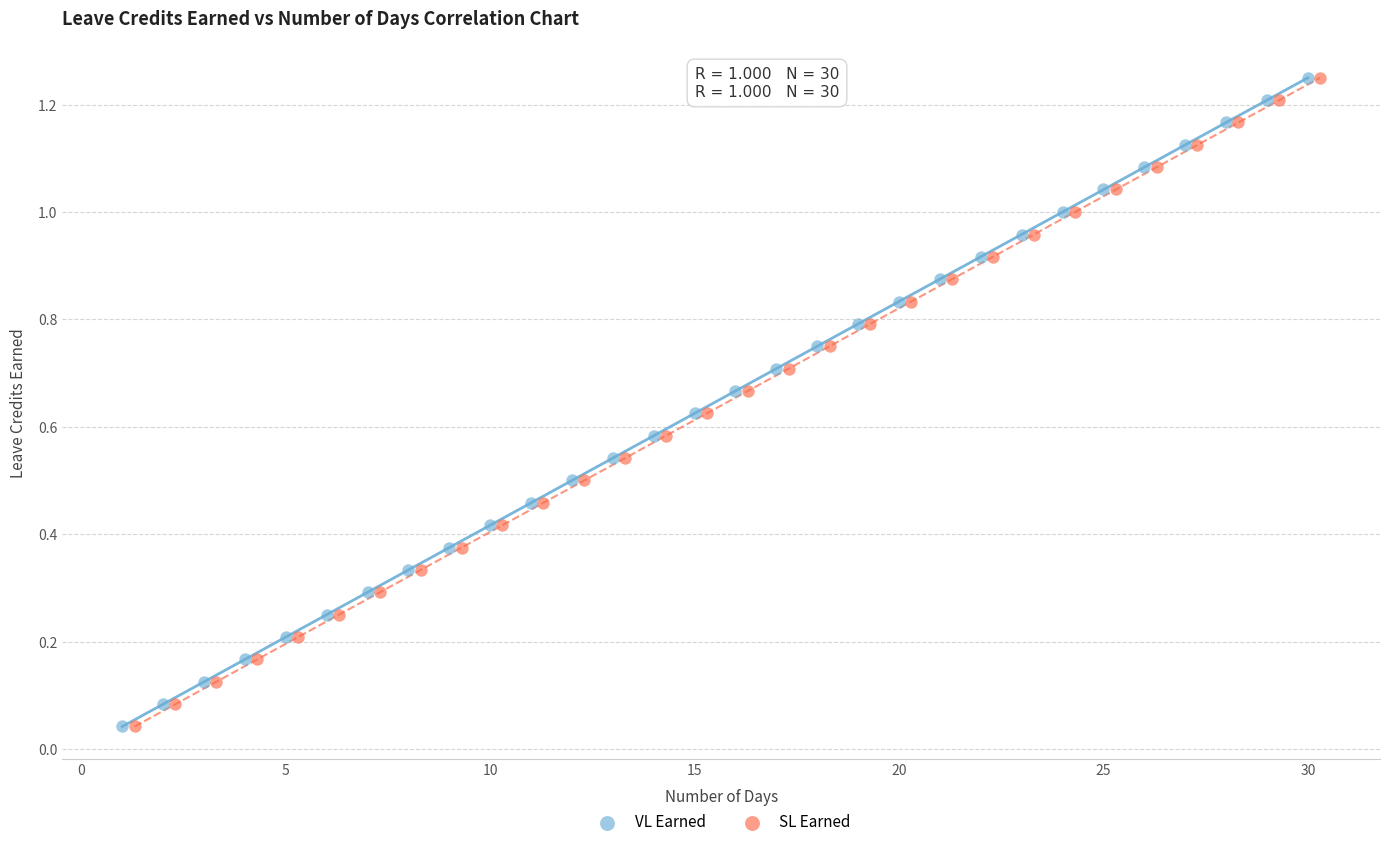

What are all the series names shown in the legend?

VL Earned, SL Earned